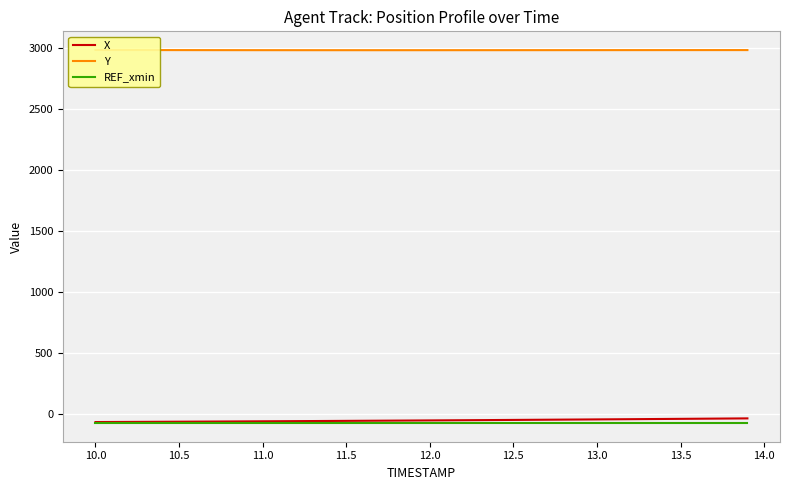

What is the lowest value of the X series?

-69.7